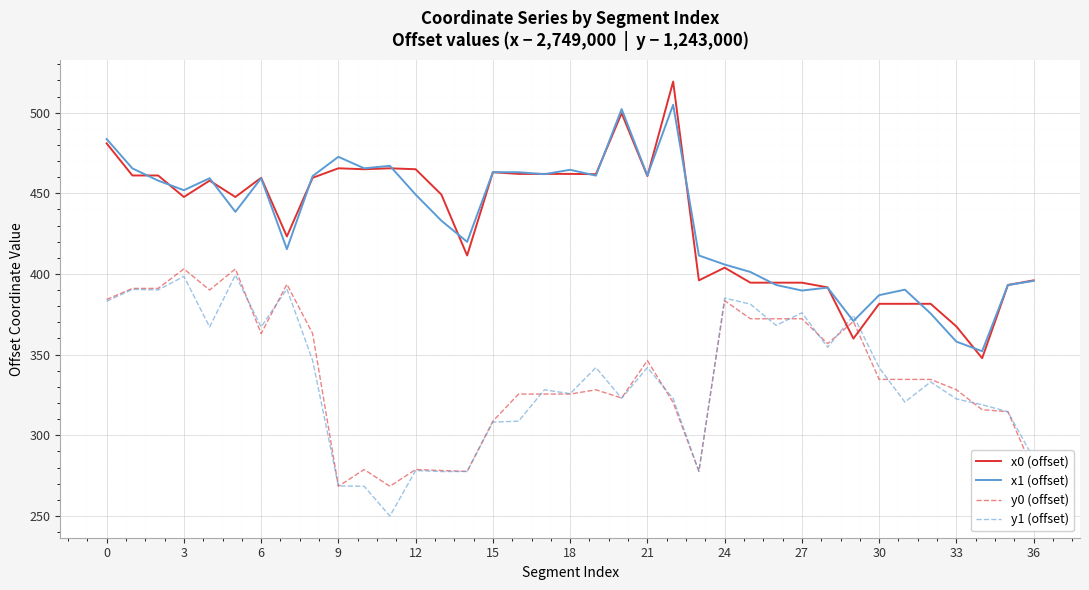

Which series has the largest range (max minus min)?

x0 (offset)